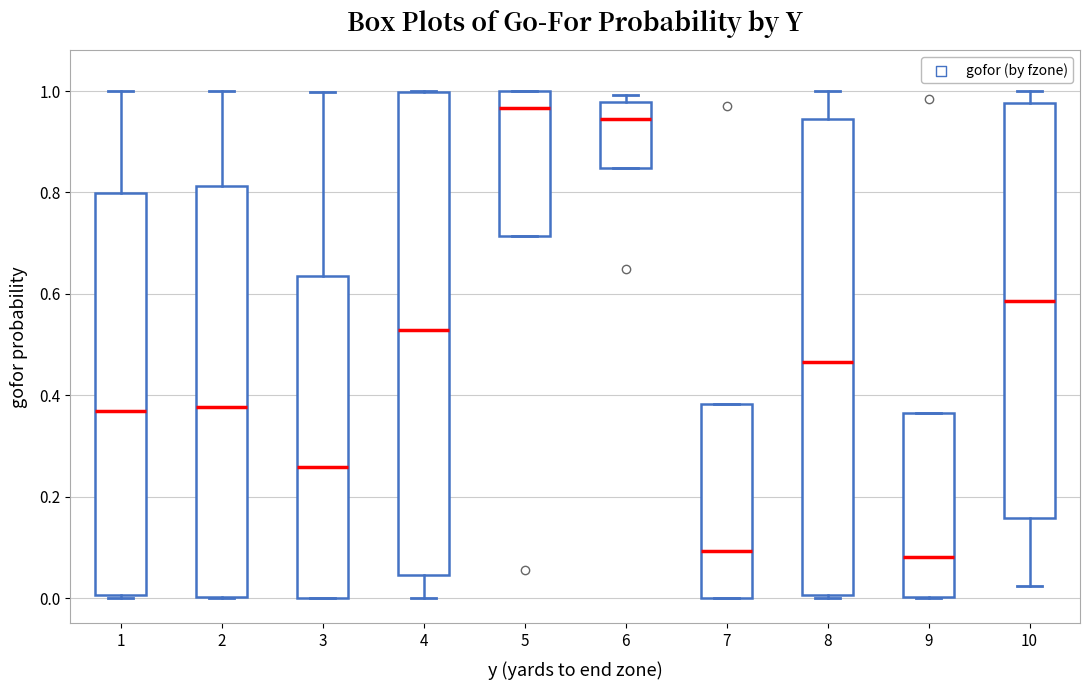

Where is the lower edge of the box at x = 5 on the y-axis? The values are not printed on the chart, so give them approximately, as read against the axis.

0.72